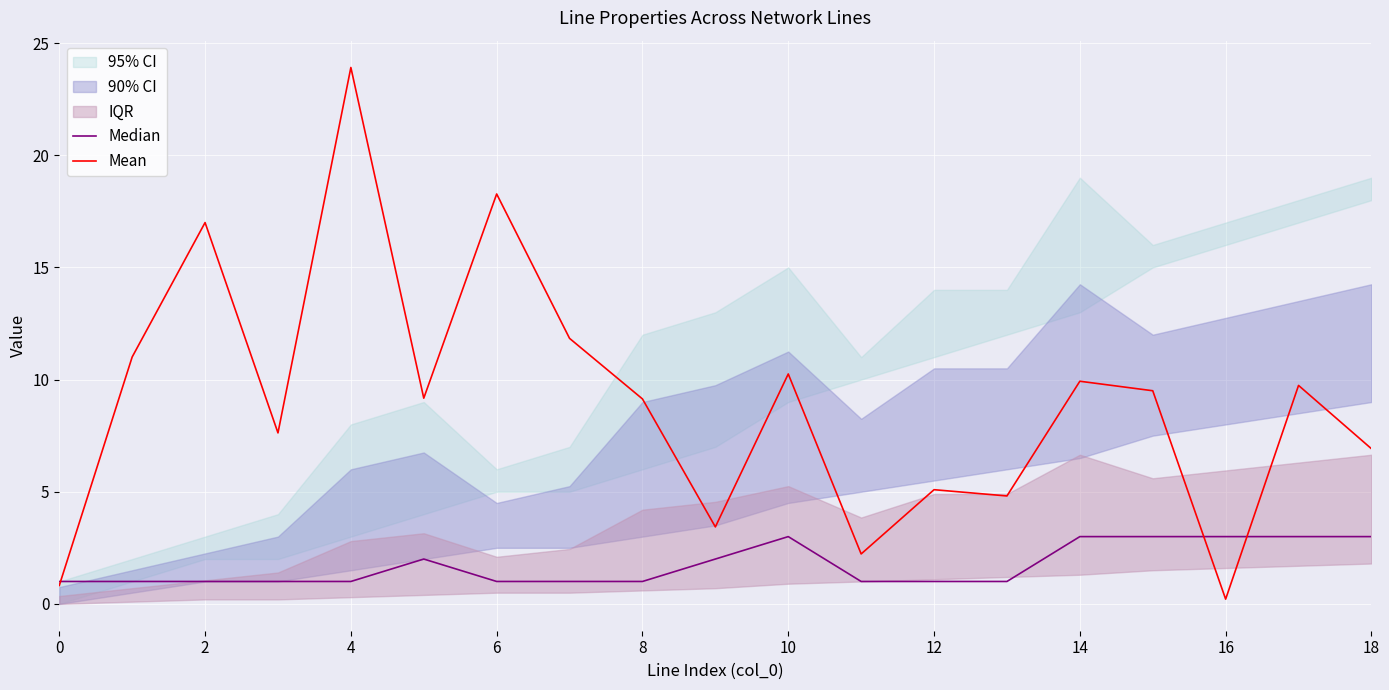

How many times do Median and Mean cross each other?

3